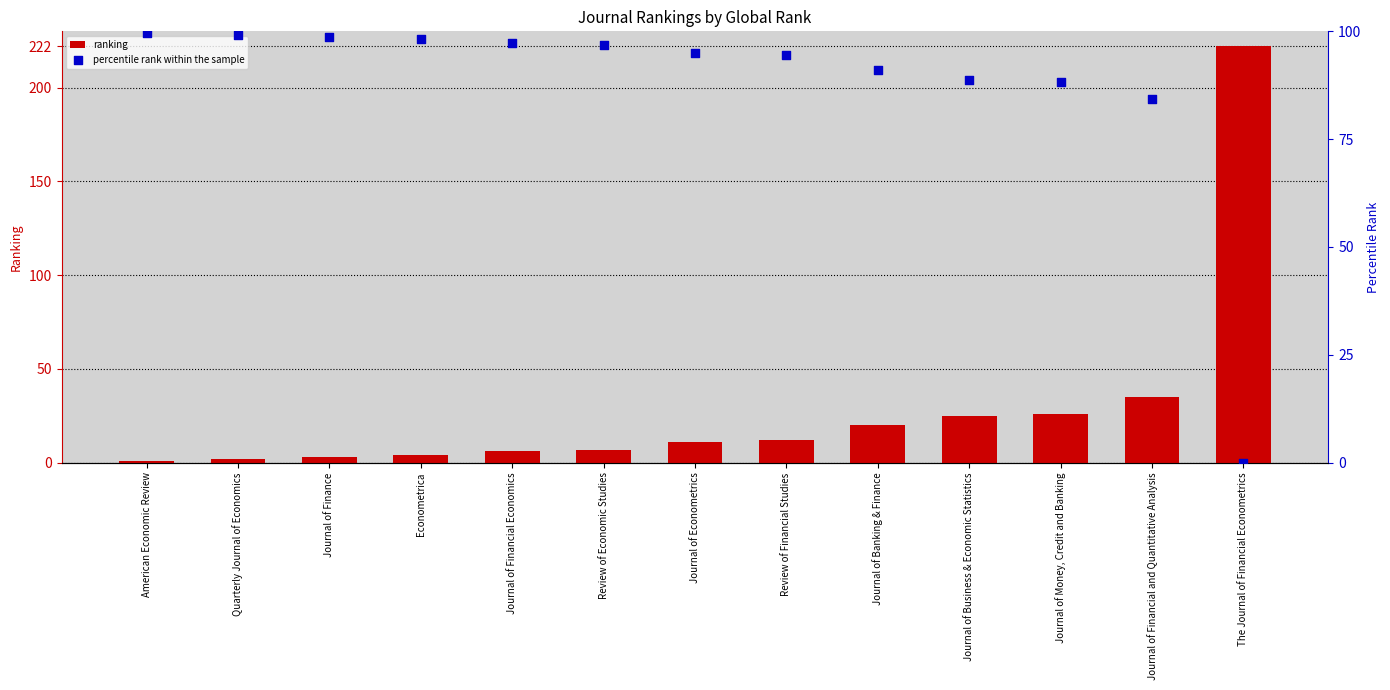

At how many categories does at least one series exceed 24?

13